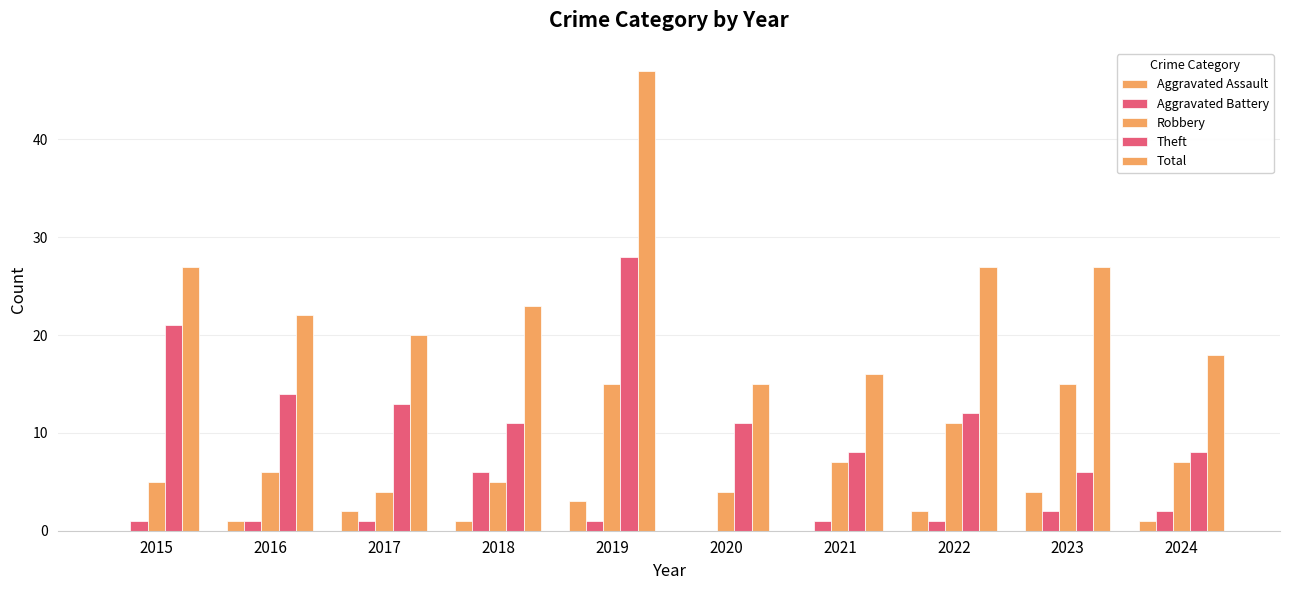

What is the approximate value of Total at 2016?

22